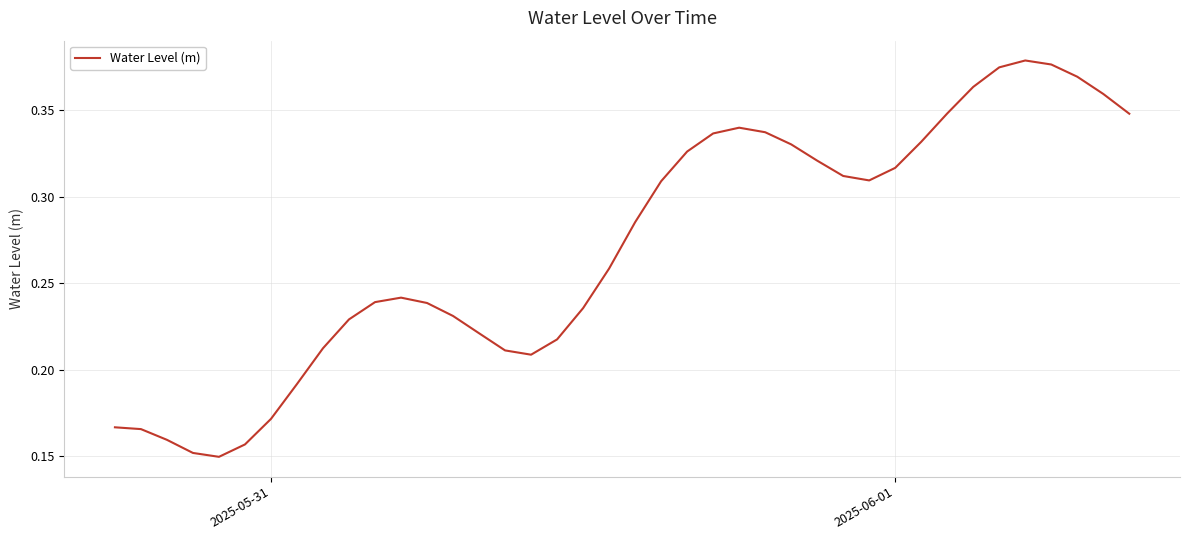

True or false: there are more than 0 points higher than both neighbors.

True